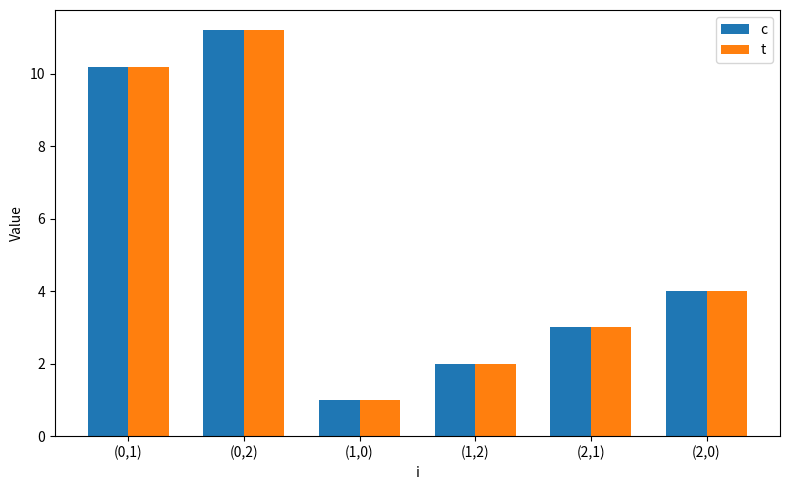

How many data points does each series have?

6